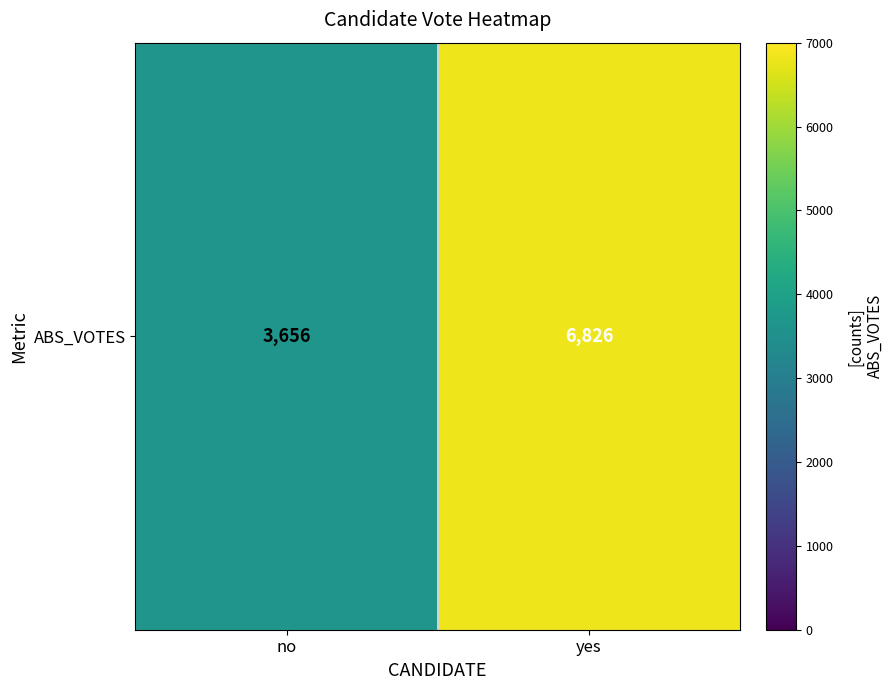

What is the smallest value displayed?

3656